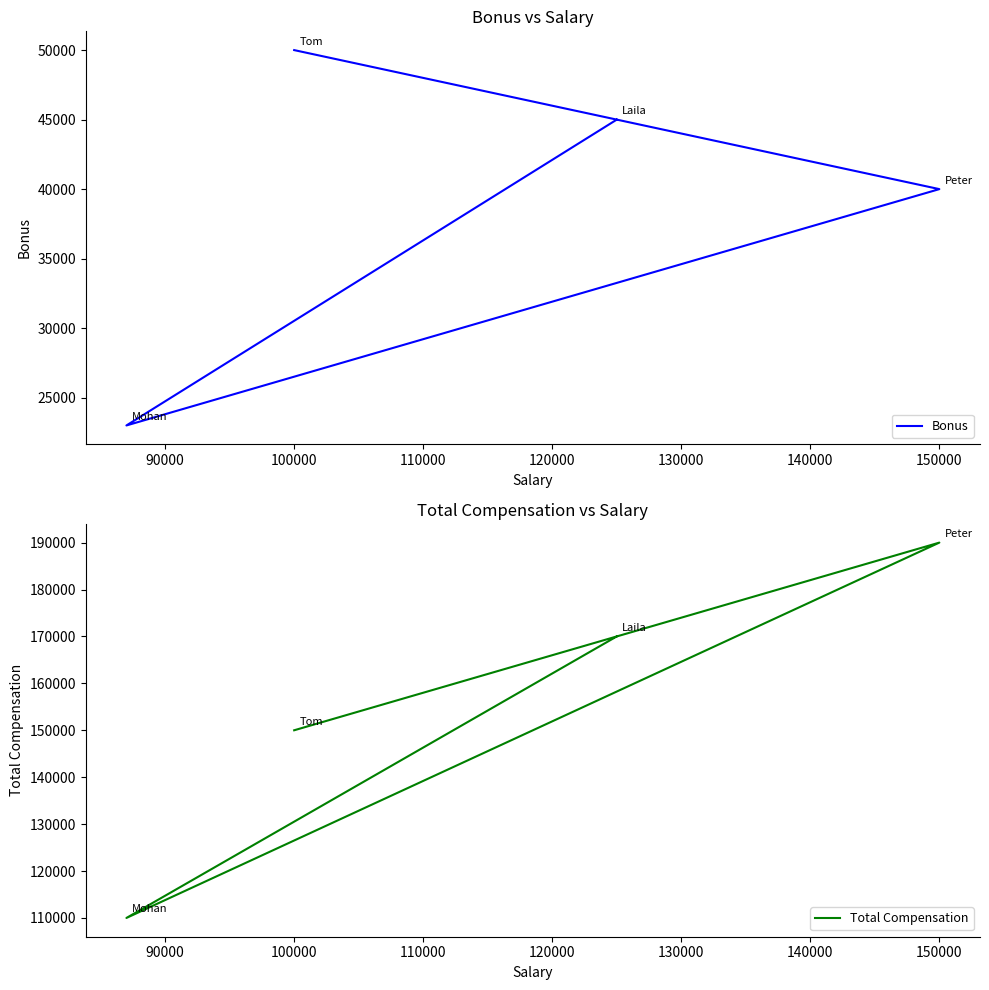

At how many categories does at least one series exceed 34526?

4